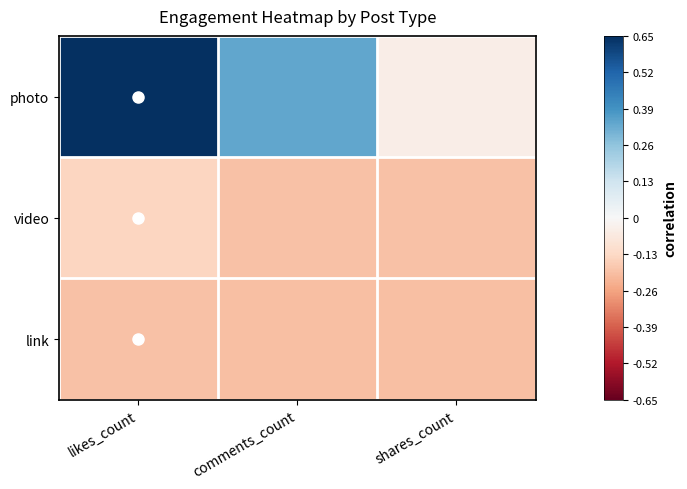

Which series has the largest range (max minus min)?

photo